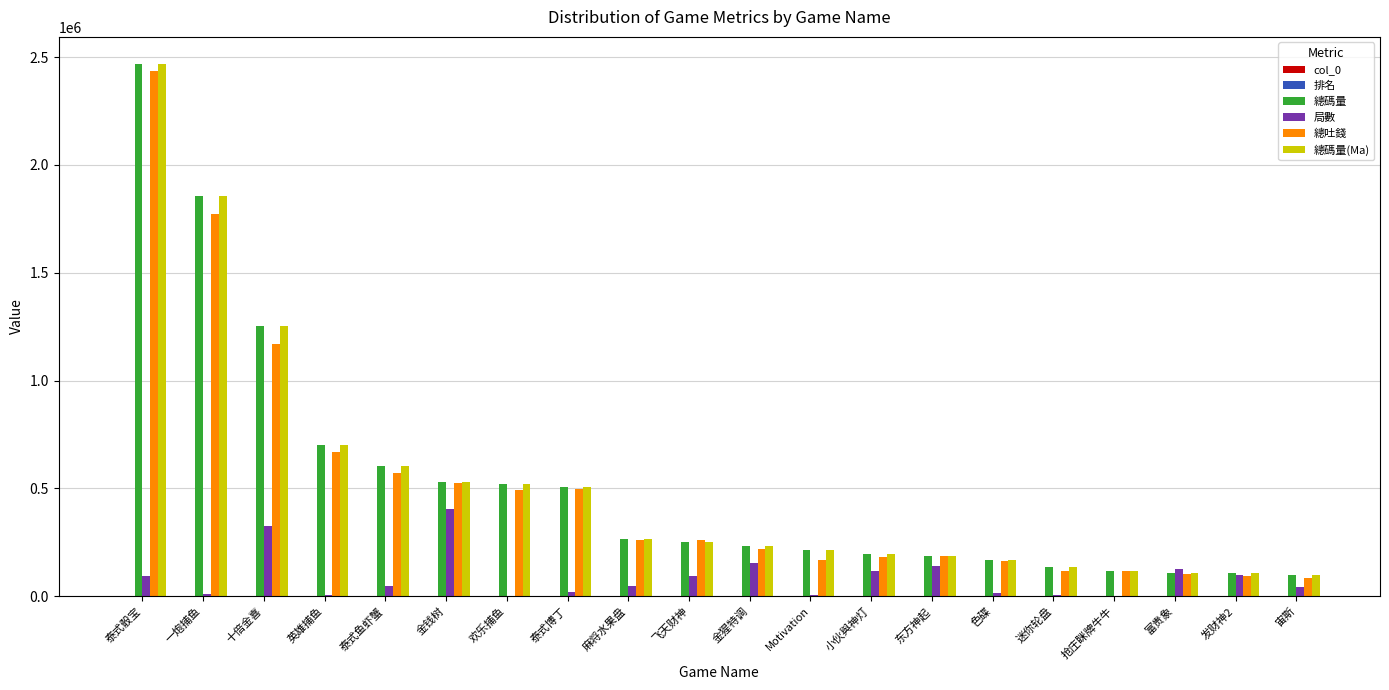

What is the total value across all series at 十倍金喜?

3999902